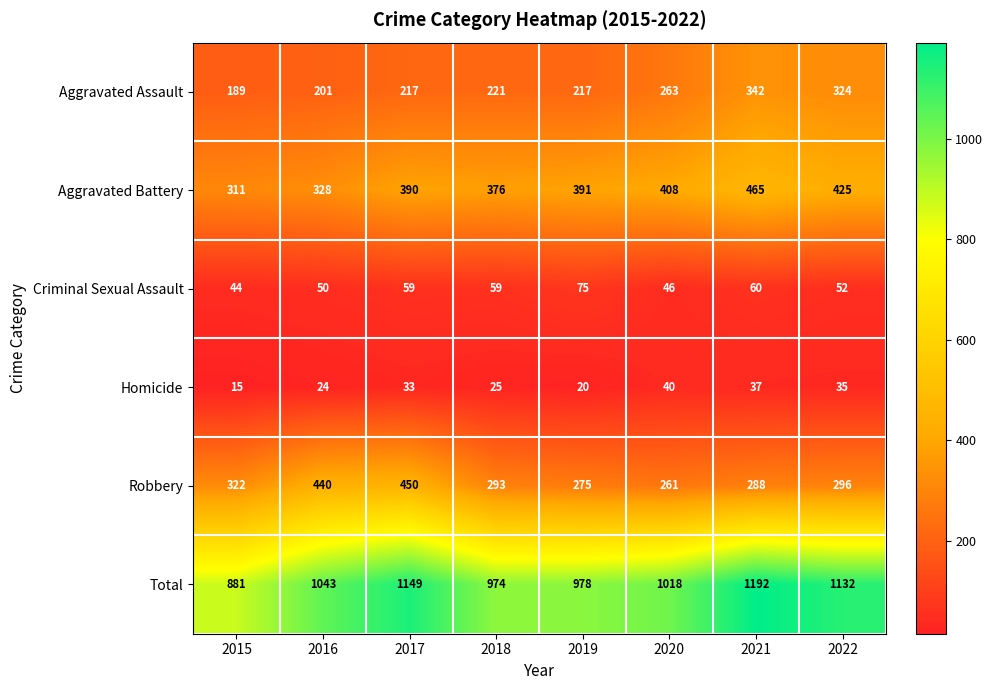

What is the maximum value shown in the chart?

1192